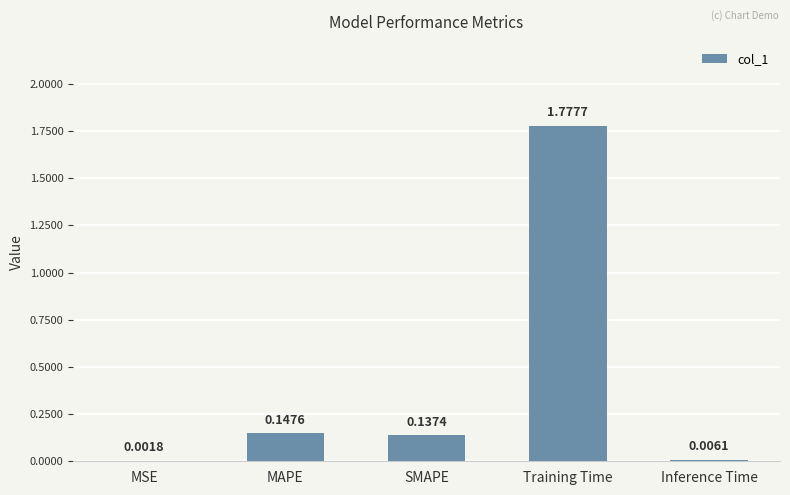

Where is the data nearest to the value 0?

MSE